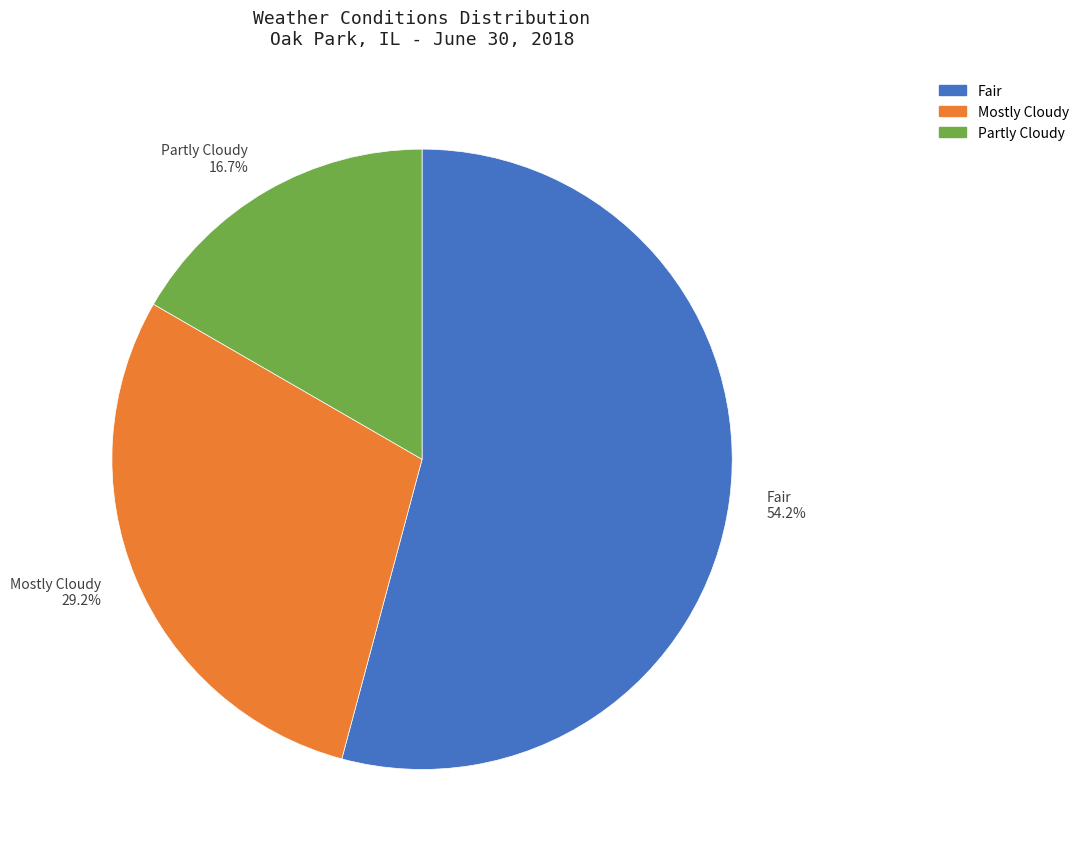

Which slice is the largest?

Fair